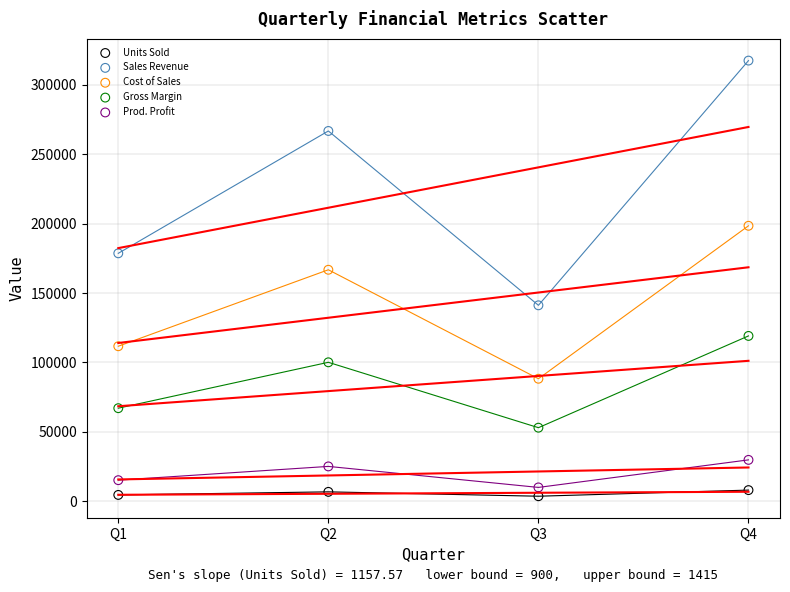

Which series contains the highest Y value?

Sales Revenue